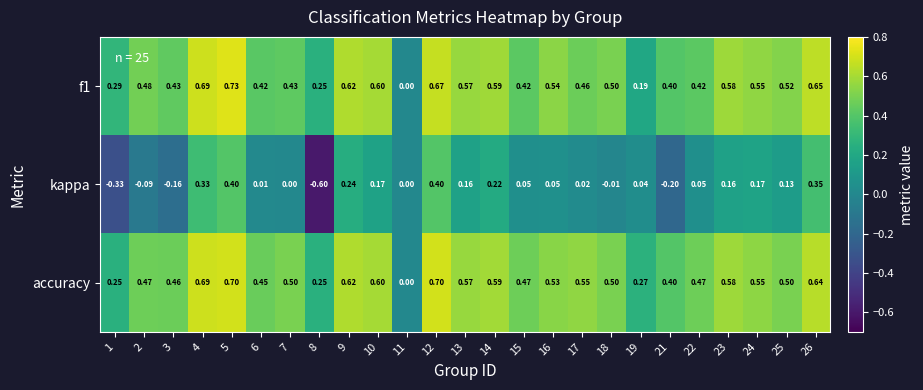

At which category is the sum across all series the highest?

5